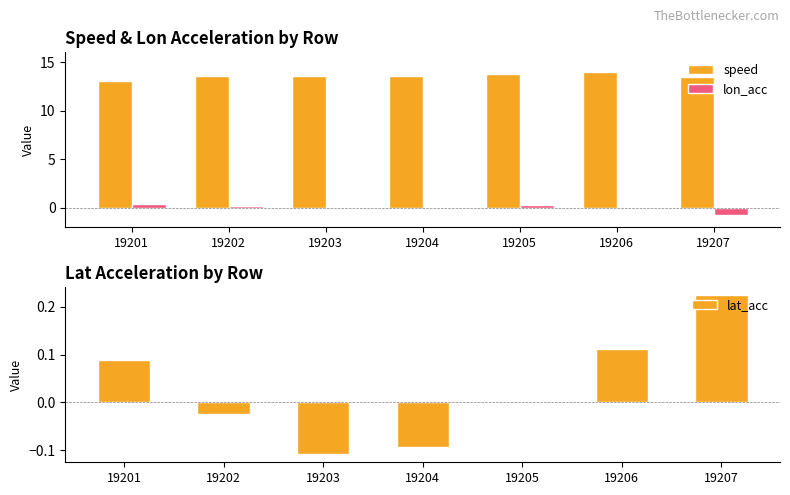

Between 19201 and 19202, which is larger?

19202